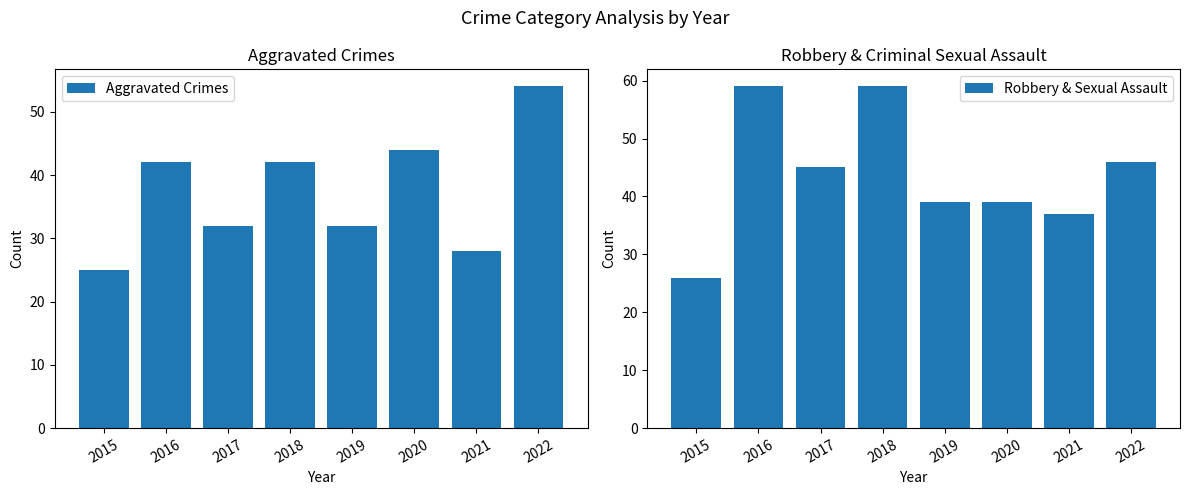

Does the chart contain stacked bars?

No